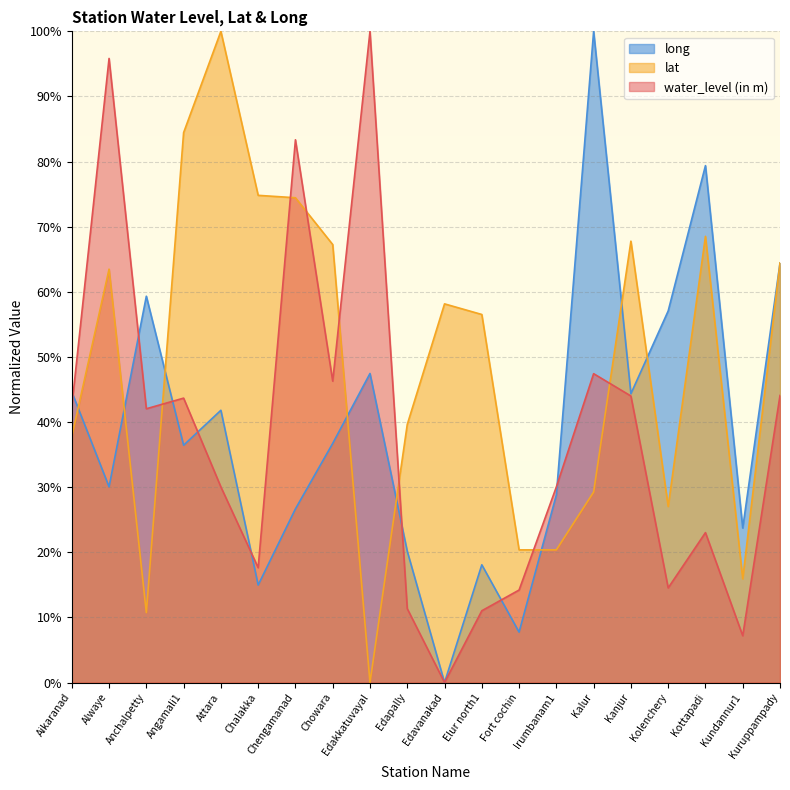

Reading right to left, what are all the values shown in this chart?

water_level (in m): 44.1	7.2	23.0	14.5	44.0	47.4	30.0	14.2	11.0	0.0	11.3	100.0	46.3	83.3	17.6	30.0	43.7	42.0	95.8	42.4
lat: 64.4	15.9	68.5	27.0	67.8	29.3	20.4	20.4	56.5	58.1	39.6	0.0	67.3	74.4	74.8	100.0	84.4	10.7	63.5	37.8
long: 64.4	23.7	79.4	57.1	44.4	100.0	28.8	7.7	18.1	0.0	20.2	47.5	36.7	26.7	15.0	41.8	36.4	59.3	30.1	44.6